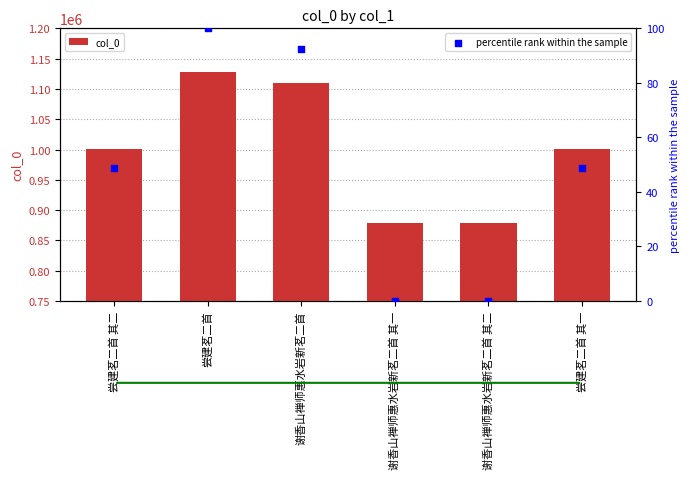

Which series reaches the maximum Y coordinate?

col_0